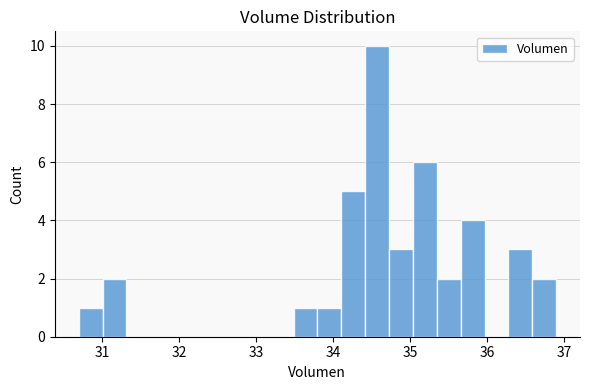

Read against the x-axis, roughly where is the centre of the tallest bar?

34.6